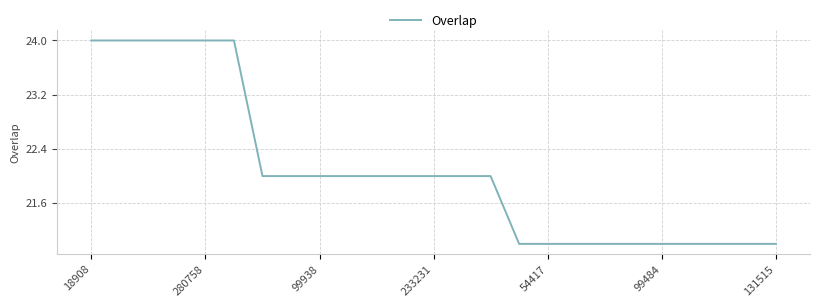

What is the maximum value shown in the chart?

24